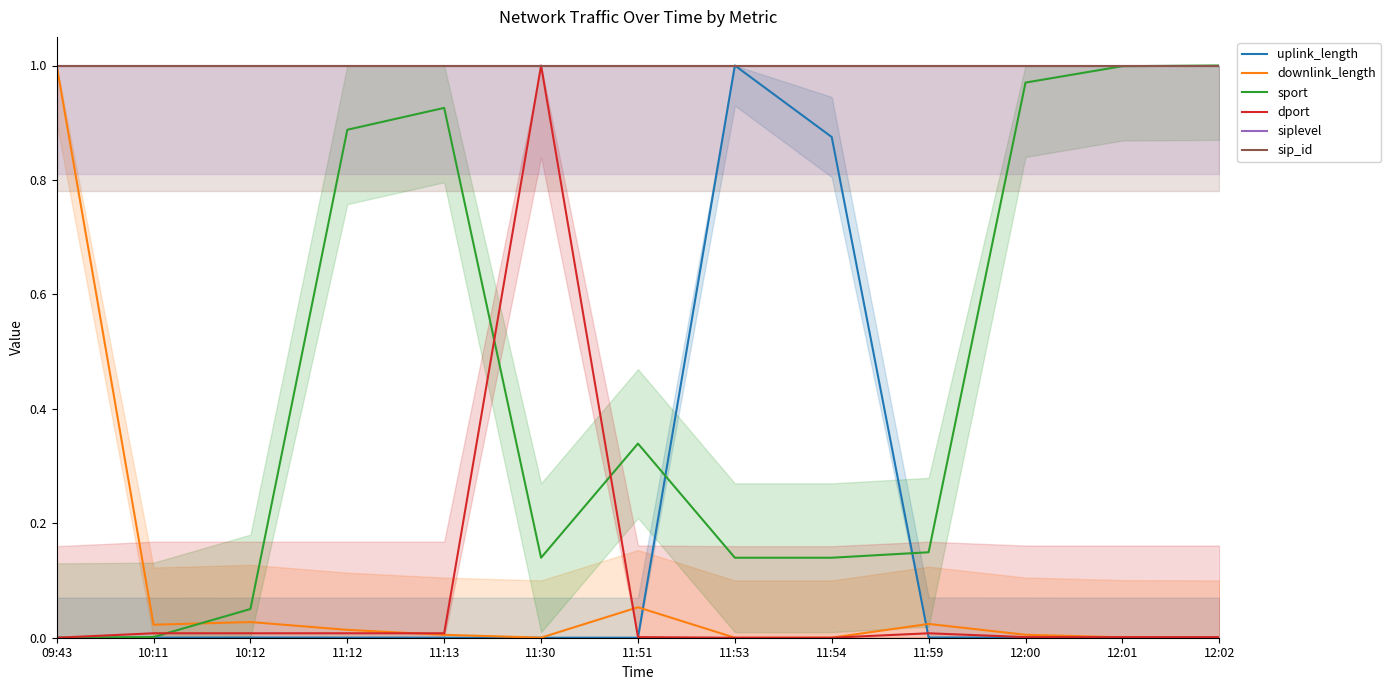

What value does the siplevel series have at 10:11?

1.0